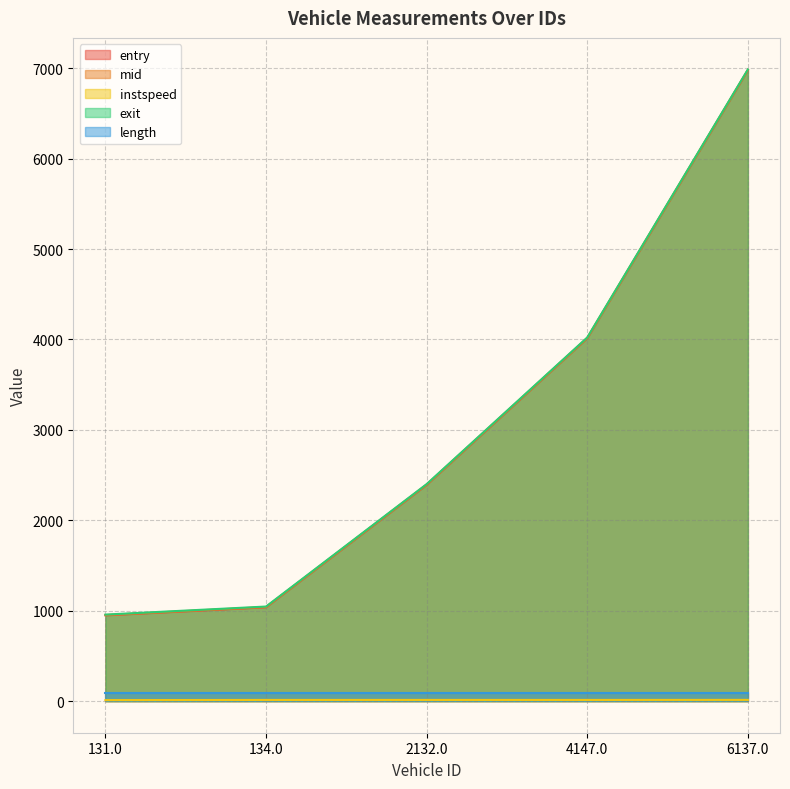

What is the average value of the exit series?

3082.4